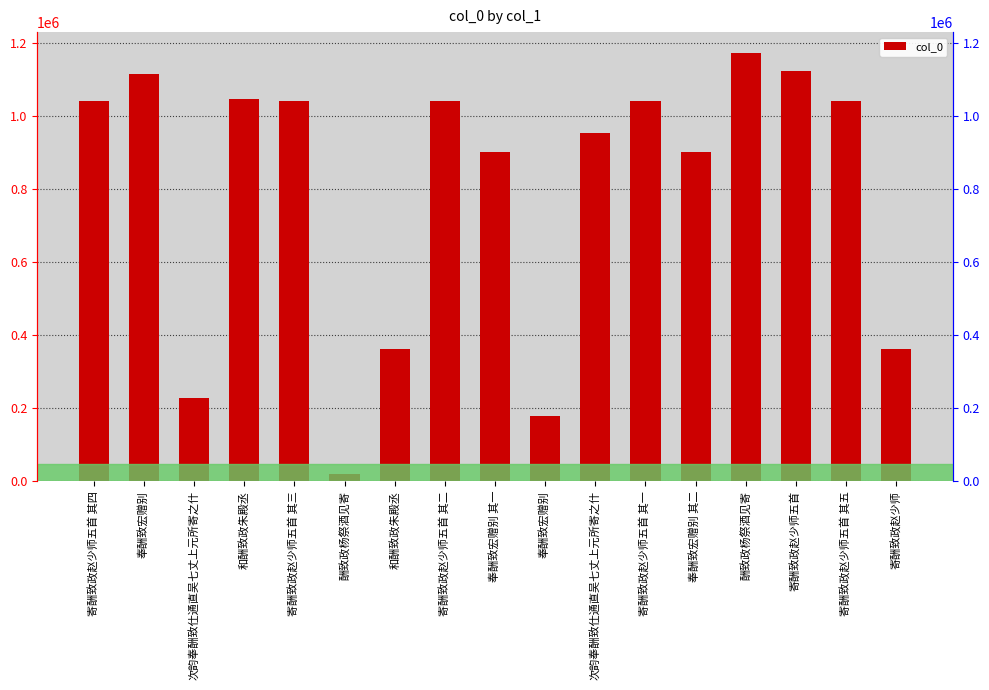

Rank the categories by value from lowest to highest.

酬致政杨祭酒见寄, 奉酬致宏赠别, 次韵奉酬致仕通直吴七丈上元所寄之什, 和酬致政朱殿丞, 寄酬致政赵少师, 奉酬致宏赠别 其一, 奉酬致宏赠别 其二, 次韵奉酬致仕通直吴七丈上元所寄之什, 寄酬致政赵少师五首 其一, 寄酬致政赵少师五首 其二, 寄酬致政赵少师五首 其三, 寄酬致政赵少师五首 其四, 寄酬致政赵少师五首 其五, 和酬致政朱殿丞, 奉酬致宏赠别, 寄酬致政赵少师五首, 酬致政杨祭酒见寄